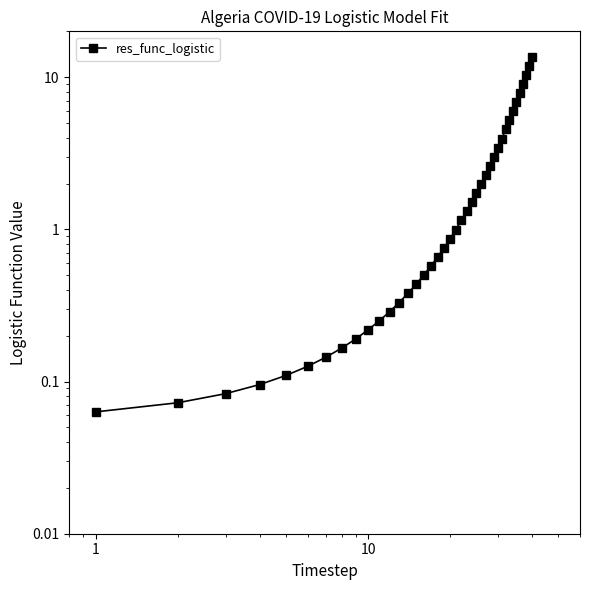

How many lines are shown in the chart?

1